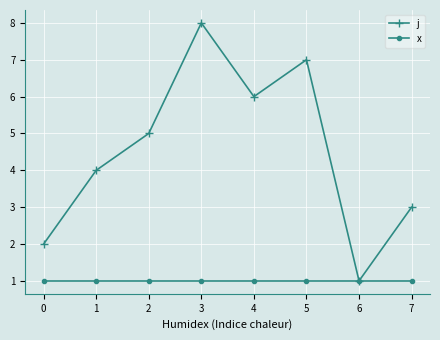

Which category has the lowest value in the j series?

6